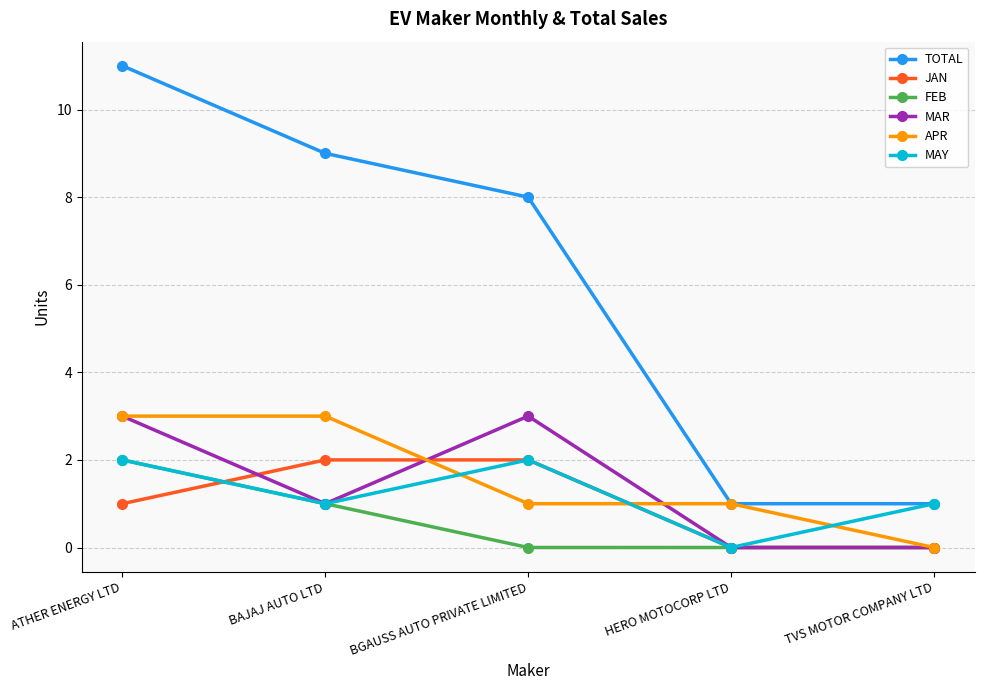

True or false: MAR has a value of 0 at BAJAJ AUTO LTD.

False